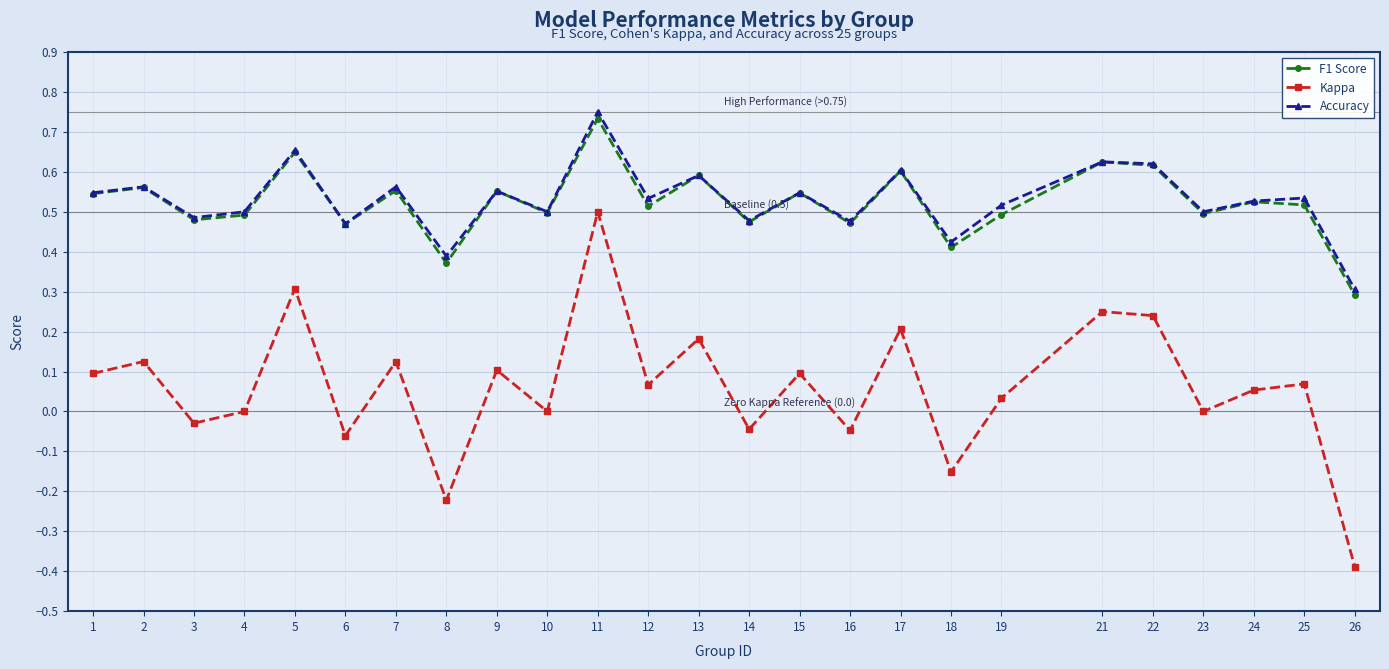

At which label does Kappa first exceed 0?

1